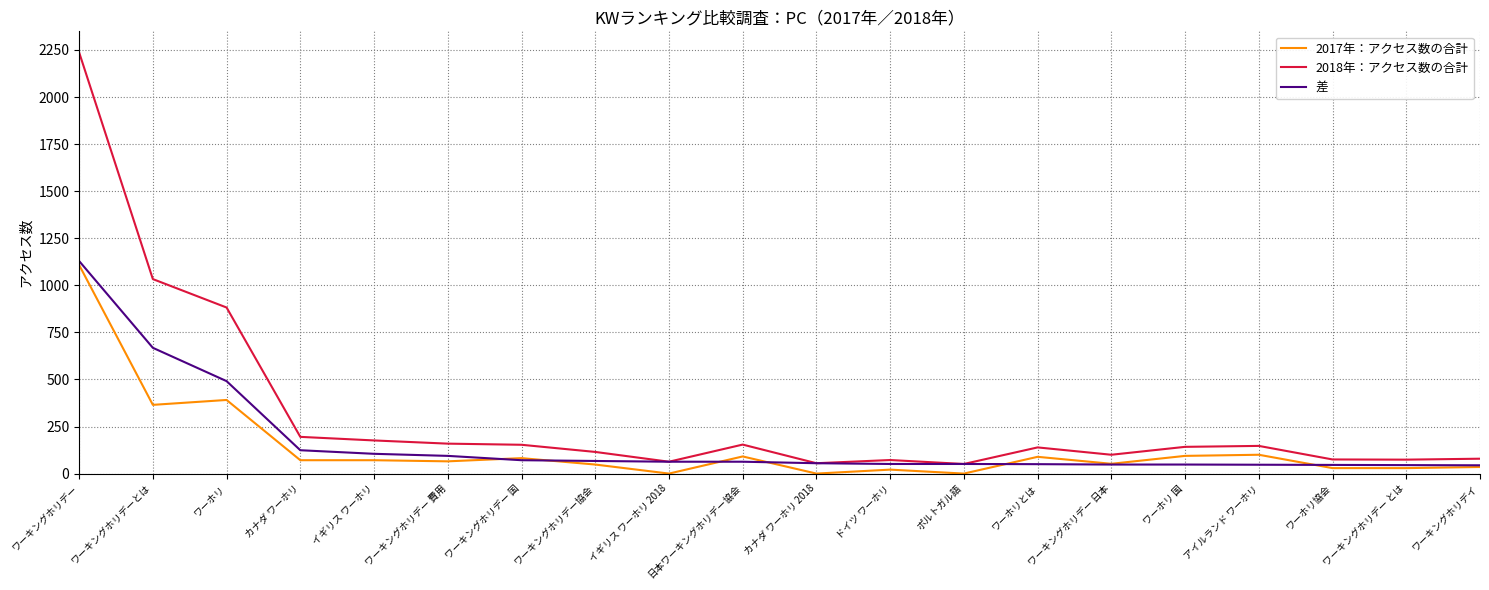

True or false: 2017年：アクセス数の合計 and 2018年：アクセス数の合計 cross at least once.

False